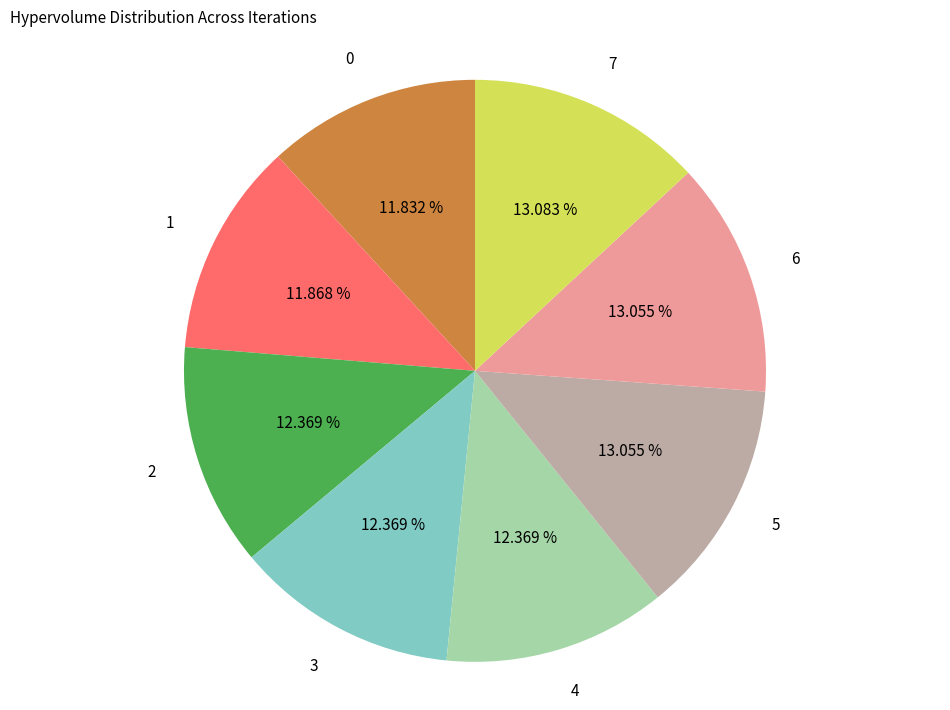

How much of the chart is everything except 0?

88.2%